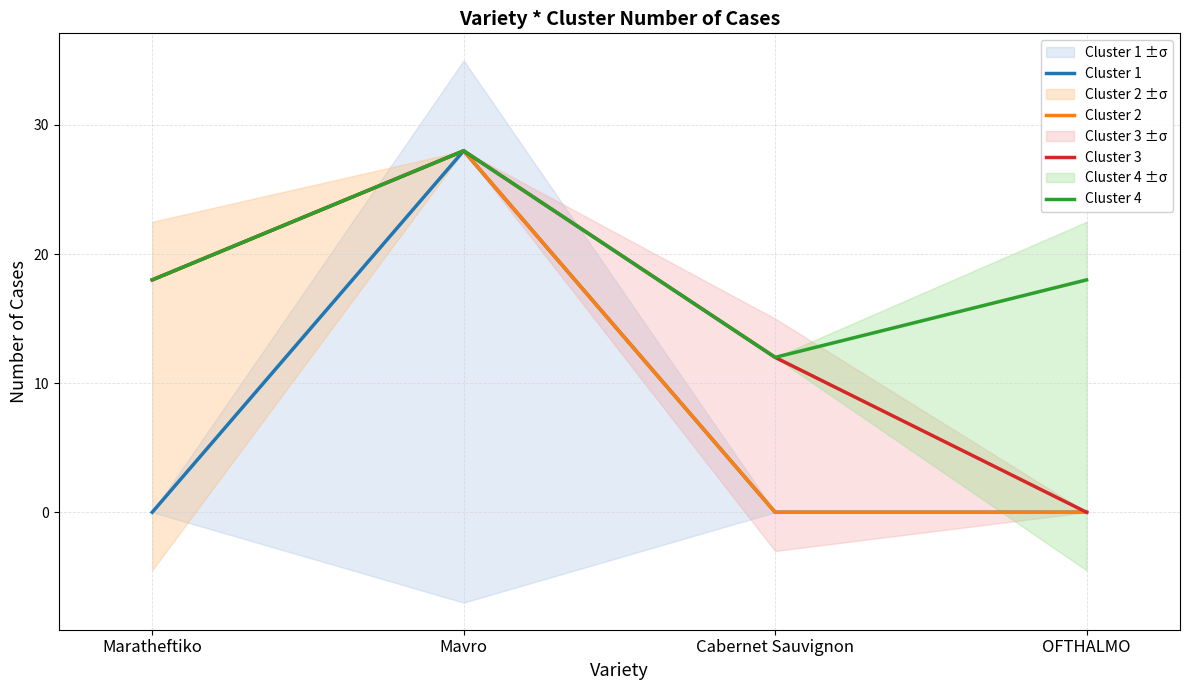

What is the average value of the Cluster 4 series?

19